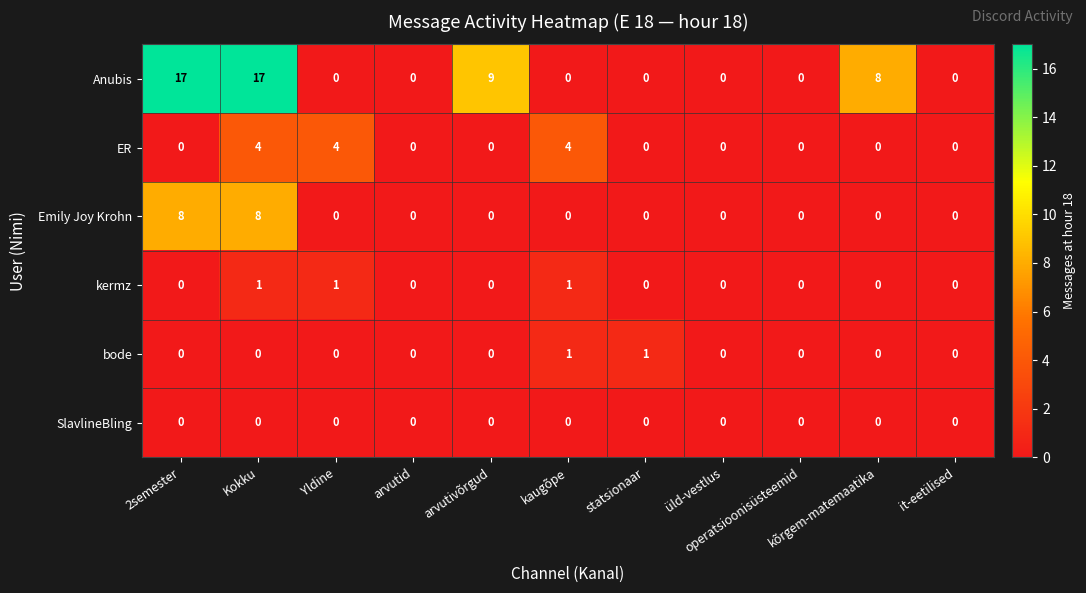

Which series changed the most between arvutivõrgud and üld-vestlus?

Anubis